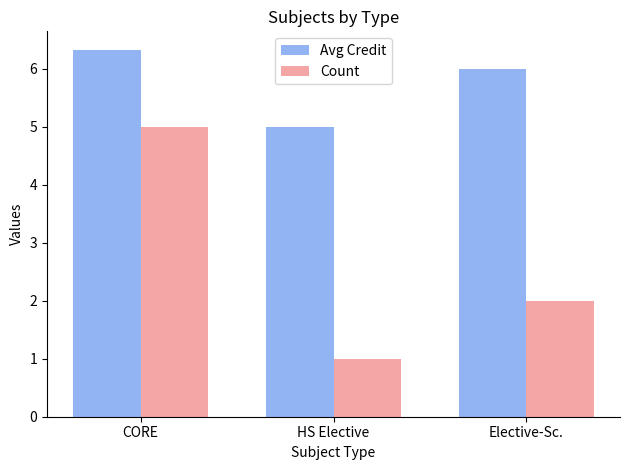

The value of Count at Elective-Sc. is 2.0. True or false?

True